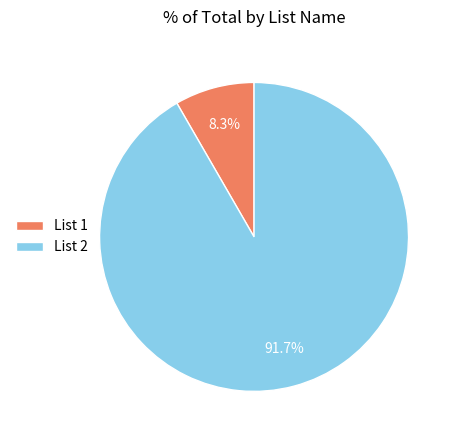

Which category accounts for the majority?

List 2